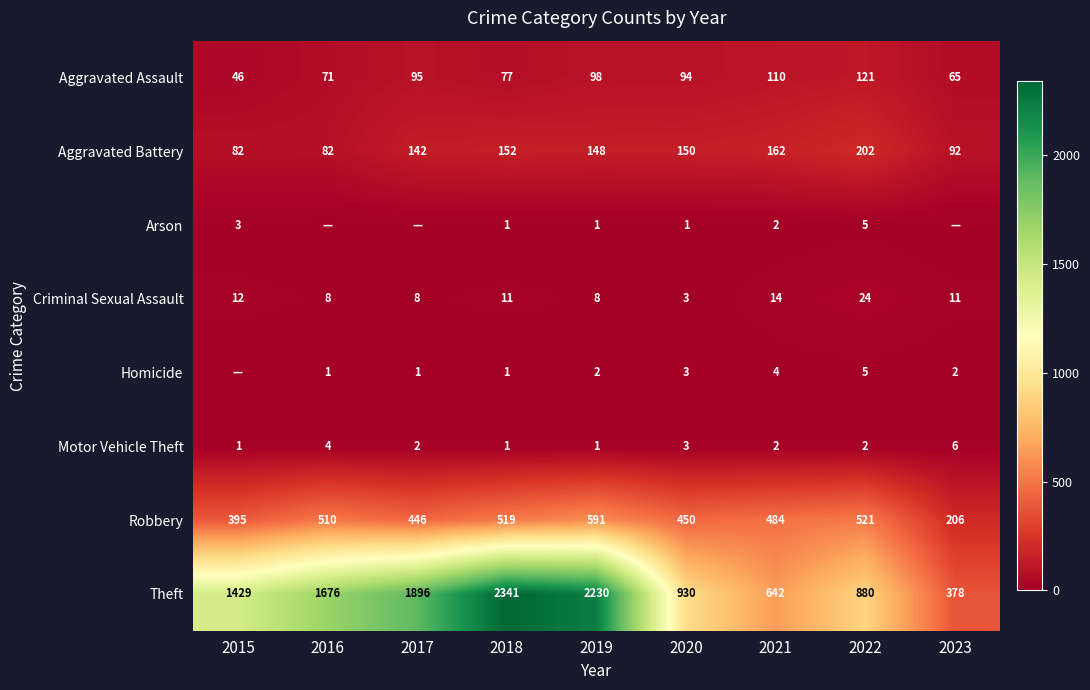

Is the value of Aggravated Battery at 2017 greater than the value of Robbery at 2021?

No